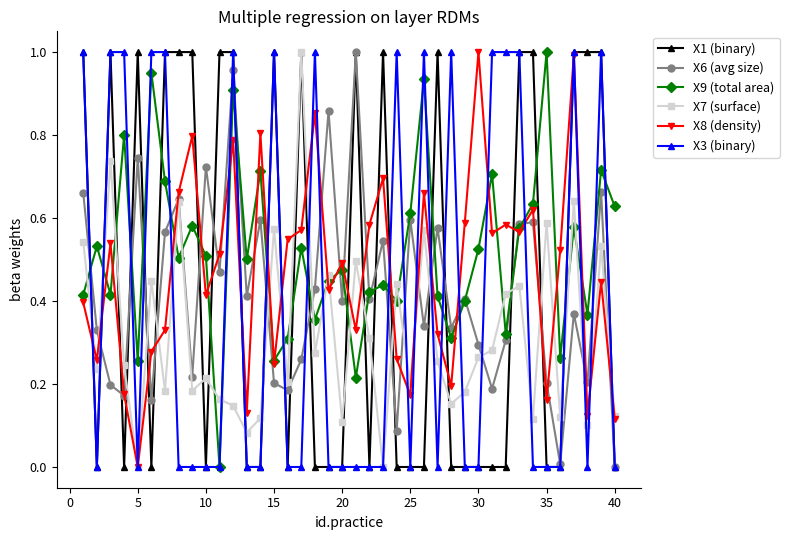

How many interior local valleys does the X9 (total area) series have?

13